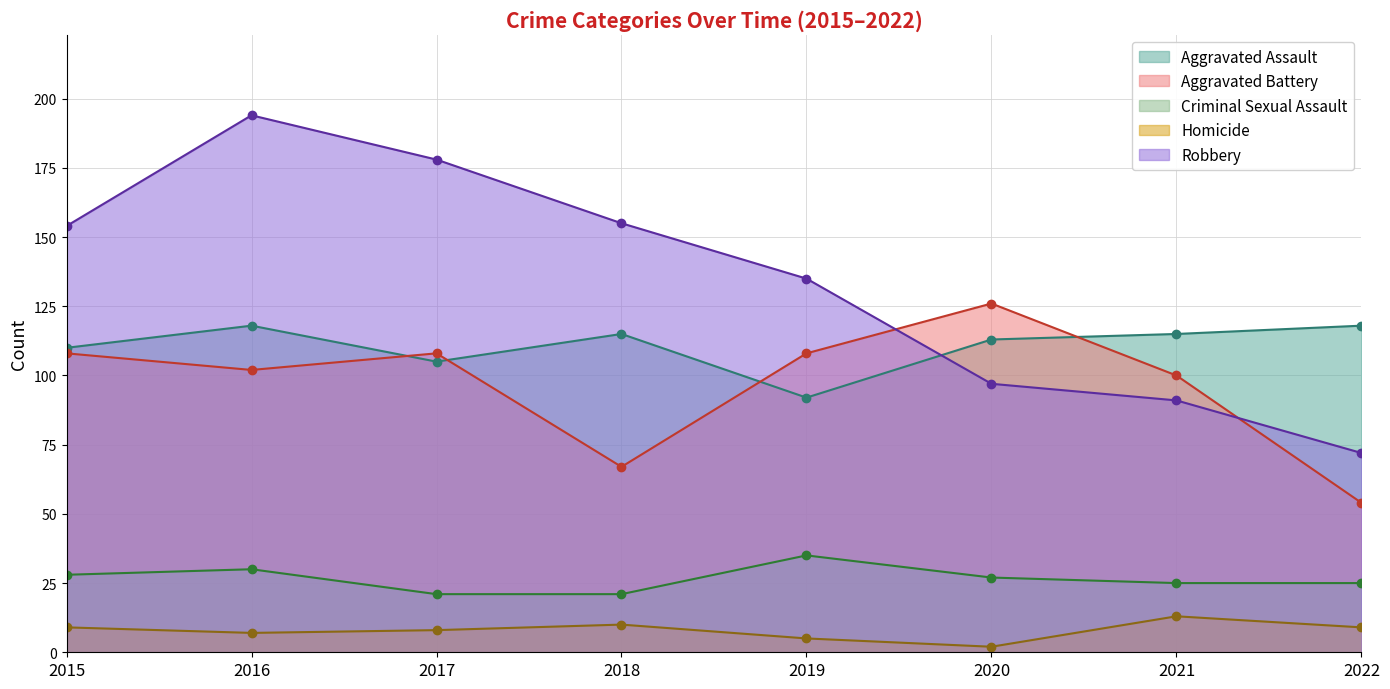

Rank the categories by Homicide value from lowest to highest.

2020, 2019, 2016, 2017, 2015, 2022, 2018, 2021